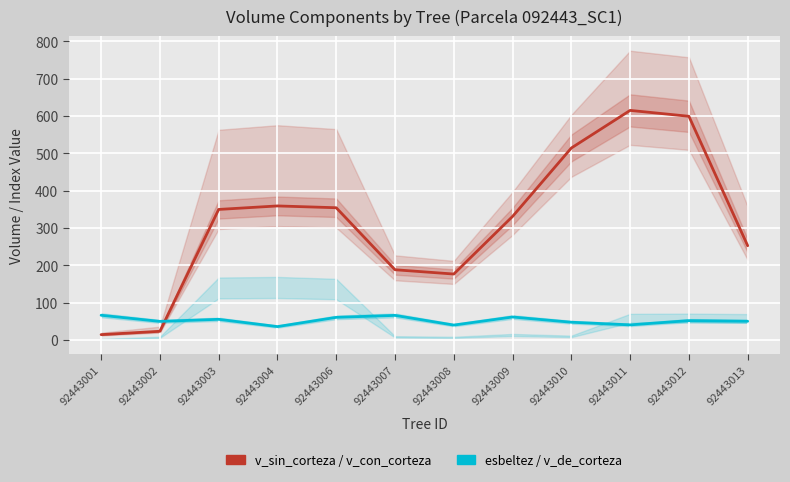

What is the difference between the maximum and minimum values in the esbeltez (line) series?

30.4